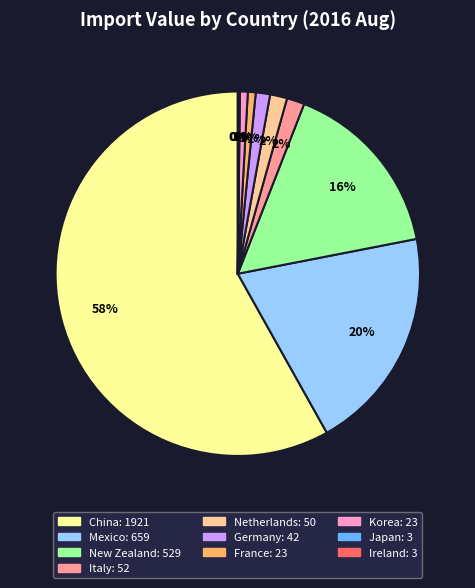

To the nearest percent, what is the average slice percentage?

10%